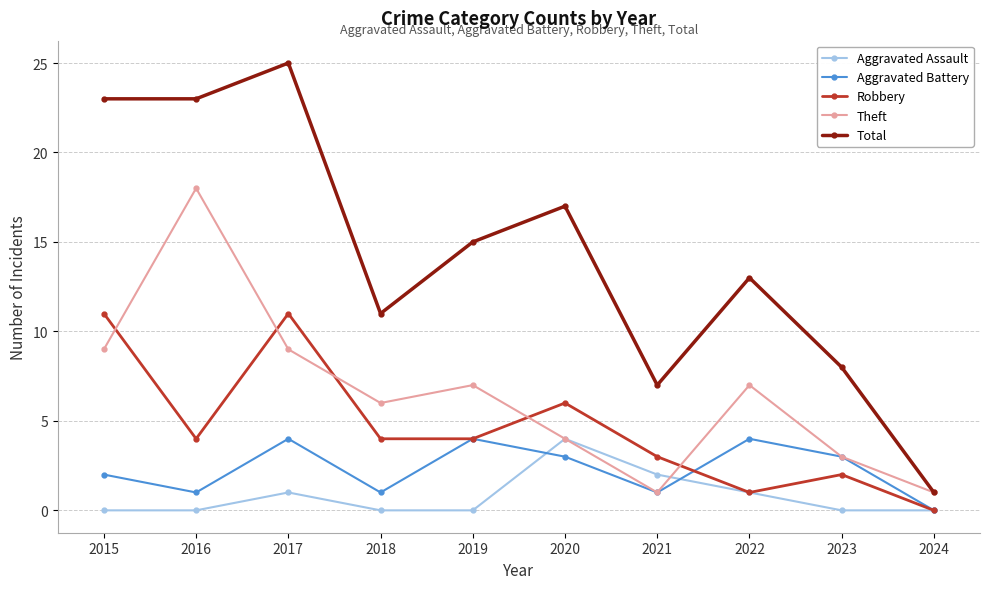

At how many categories does at least one series exceed 14?

5